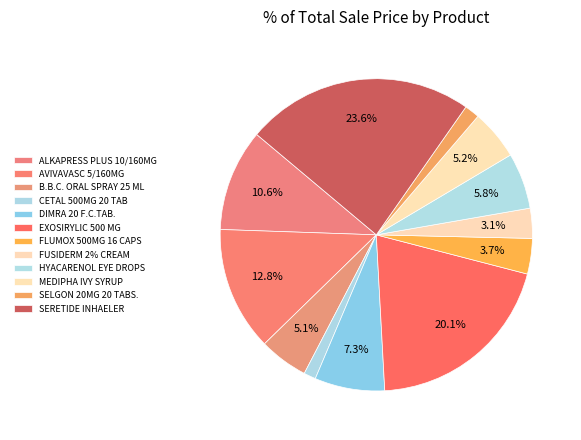

What is the ratio of the value at ALKAPRESS PLUS 10/160MG to the value at DIMRA 20 F.C.TAB.?

1.5